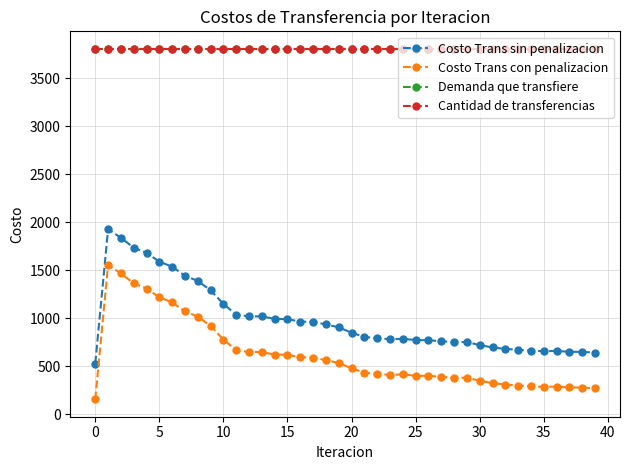

True or false: Demanda que transfiere and Costo Trans sin penalizacion intersect in this chart.

False